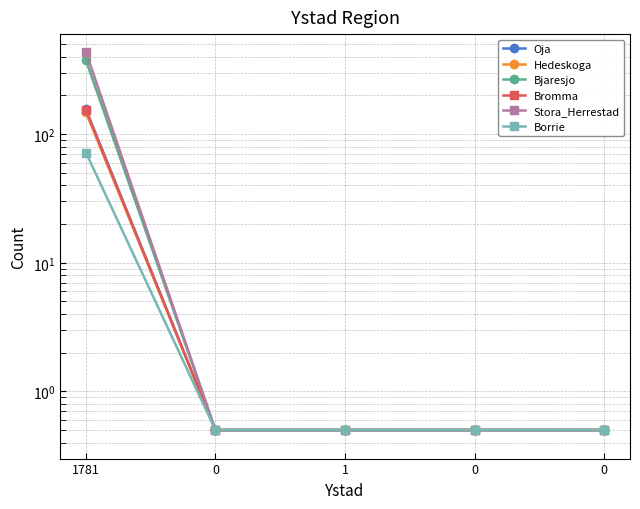

Reading left to right, transcribe all the data shown in this chart.

Oja: 1781=156.0	0=0.5	1=0.5	0=0.5	0=0.5
Hedeskoga: 1781=148.0	0=0.5	1=0.5	0=0.5	0=0.5
Bjaresjo: 1781=376.0	0=0.5	1=0.5	0=0.5	0=0.5
Bromma: 1781=154.0	0=0.5	1=0.5	0=0.5	0=0.5
Stora_Herrestad: 1781=436.0	0=0.5	1=0.5	0=0.5	0=0.5
Borrie: 1781=72.0	0=0.5	1=0.5	0=0.5	0=0.5